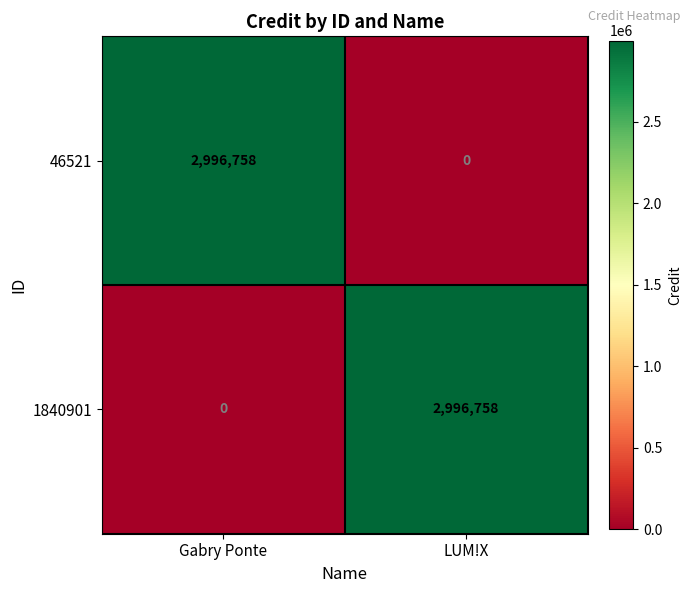

At Gabry Ponte, list the series in order from largest to smallest.

46521, 1840901